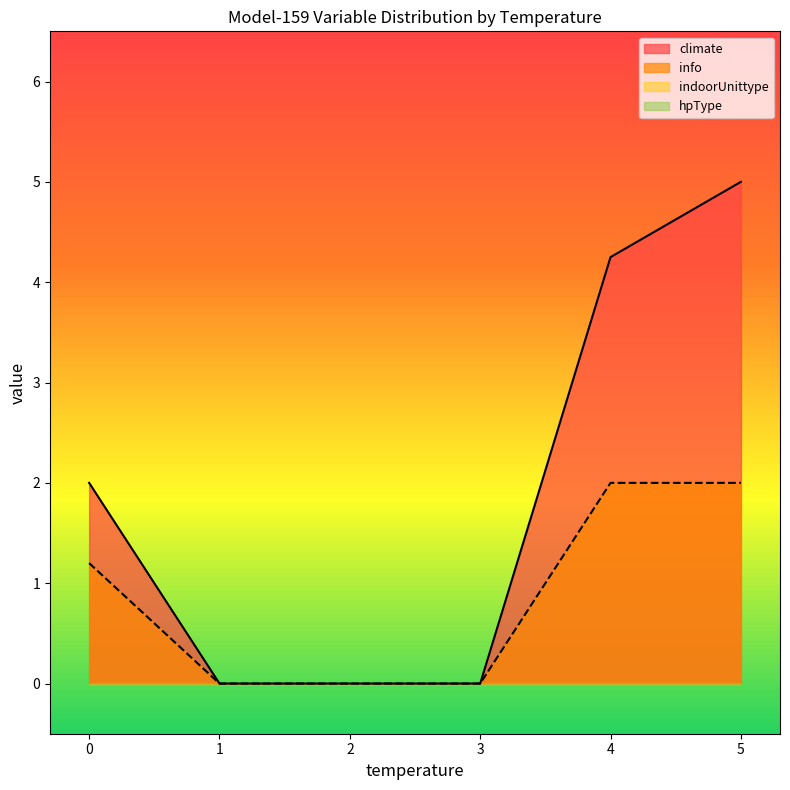

Is the value of climate at 0 greater than the value of indoorUnittype at 0?

No